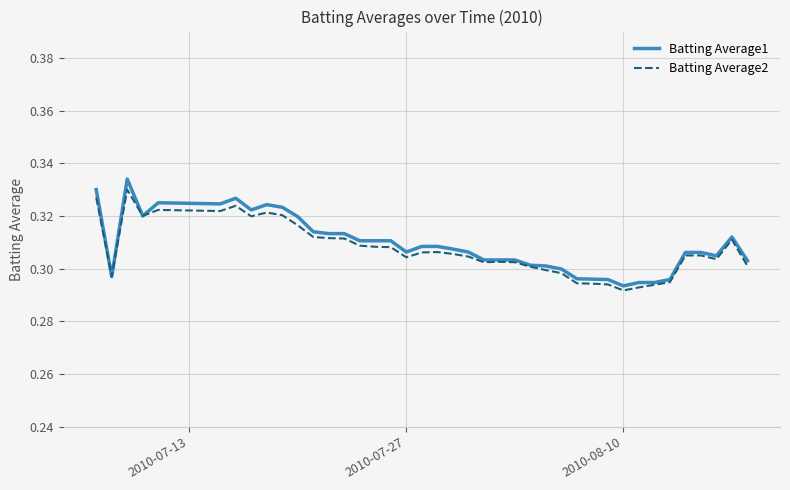

Does the chart have visible grid lines?

Yes